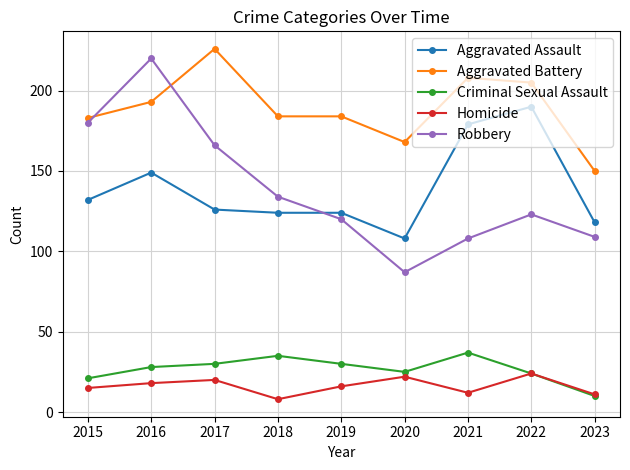

What is the minimum value for Robbery?

87